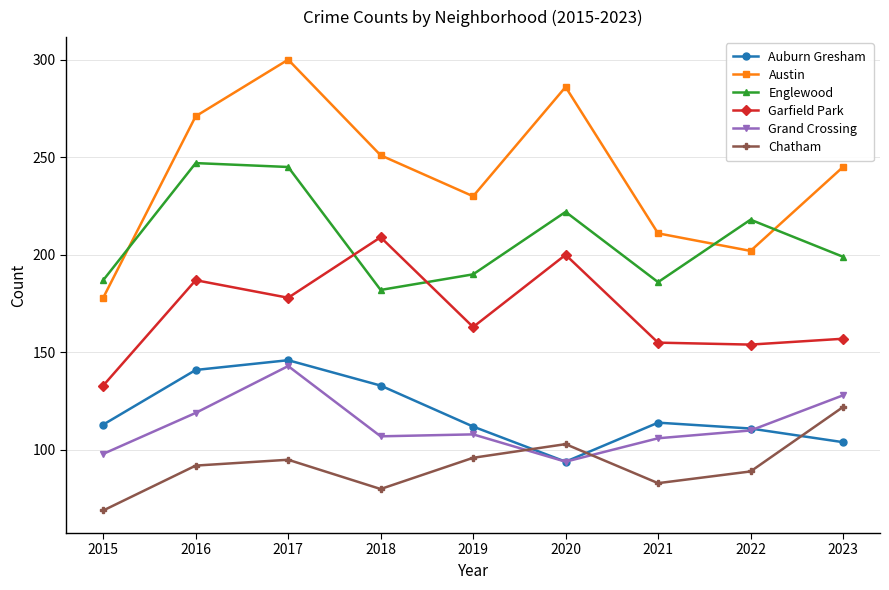

At which category does Chatham reach its first local valley?

2018